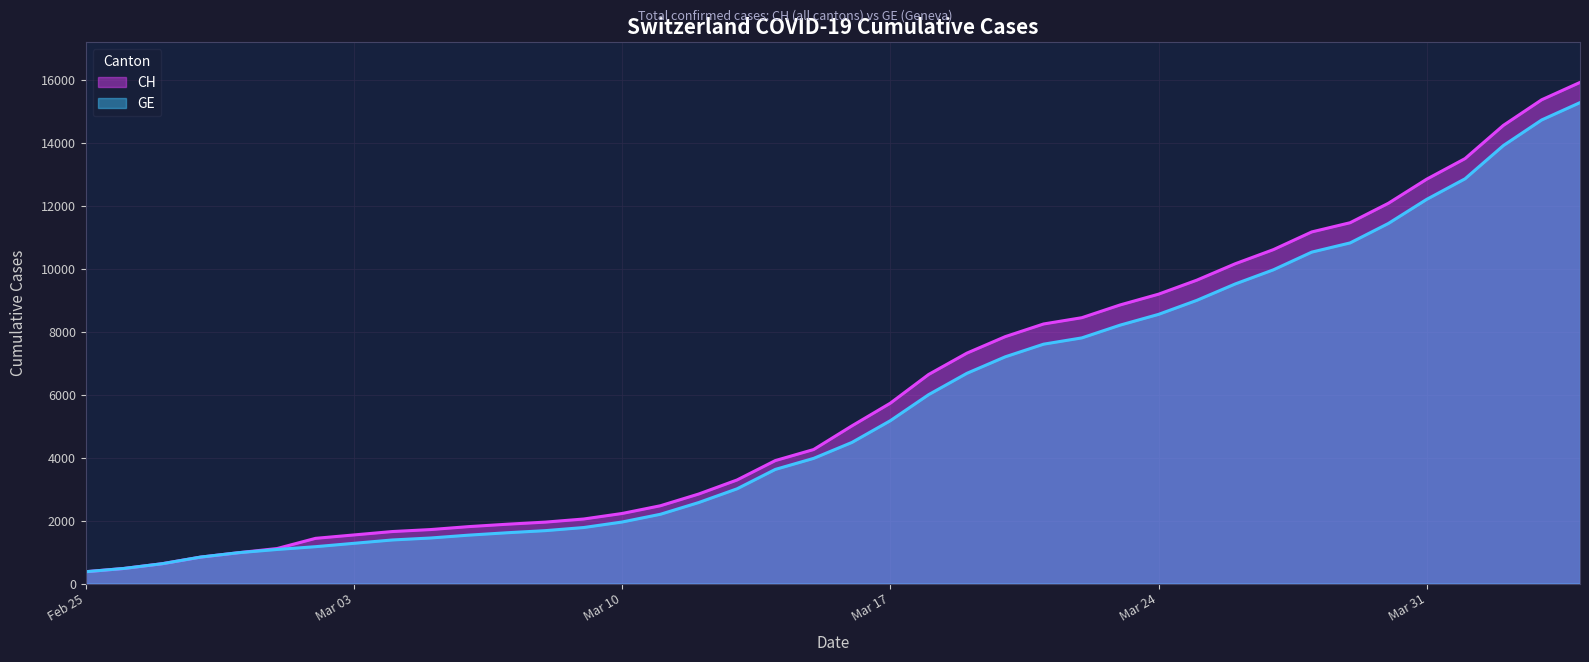

List the series in order of their overall mean, highest first.

CH, GE